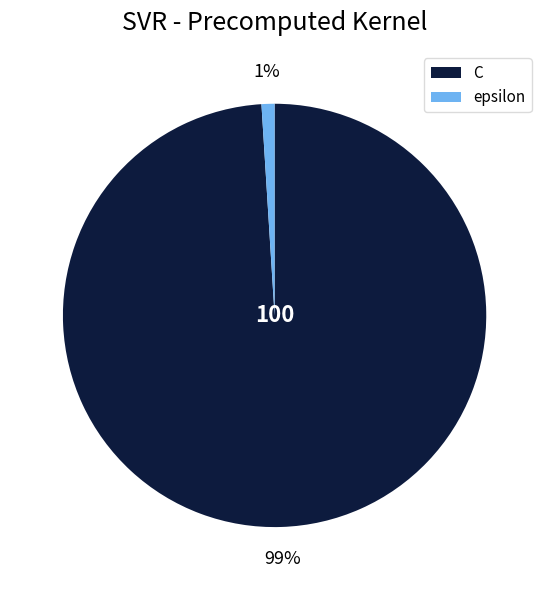

Between C and epsilon, which is larger?

C